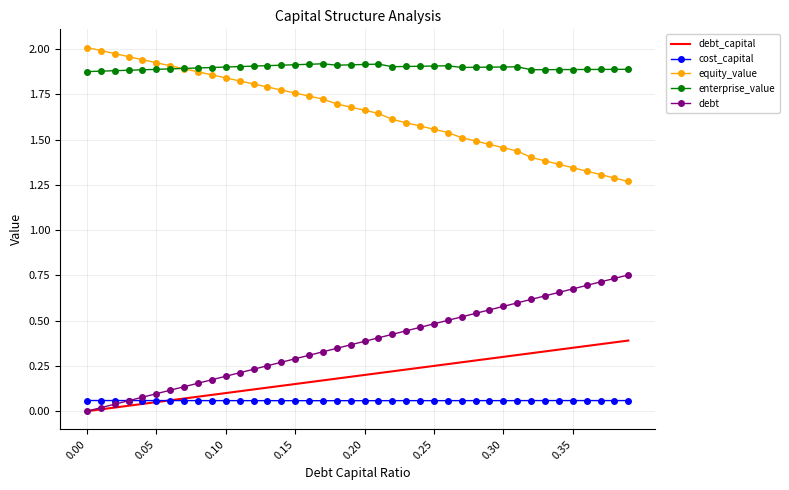

Which series has the largest total across all categories?

enterprise_value